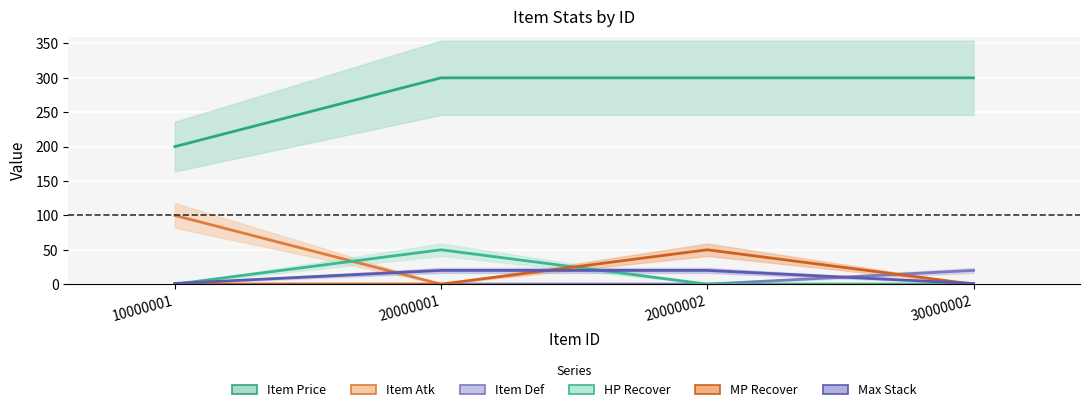

True or false: _itemDef and _itemAtk intersect in this chart.

False